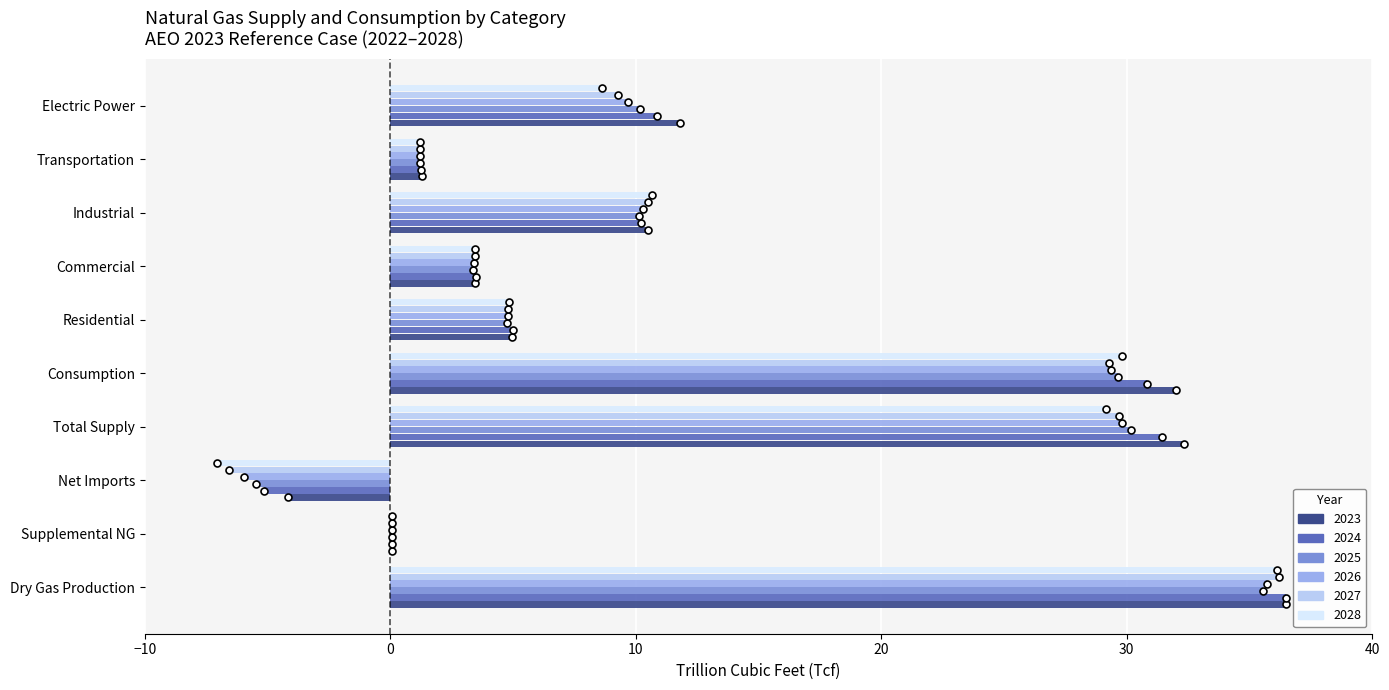

At which category is the sum across all series the highest?

Dry Gas Production